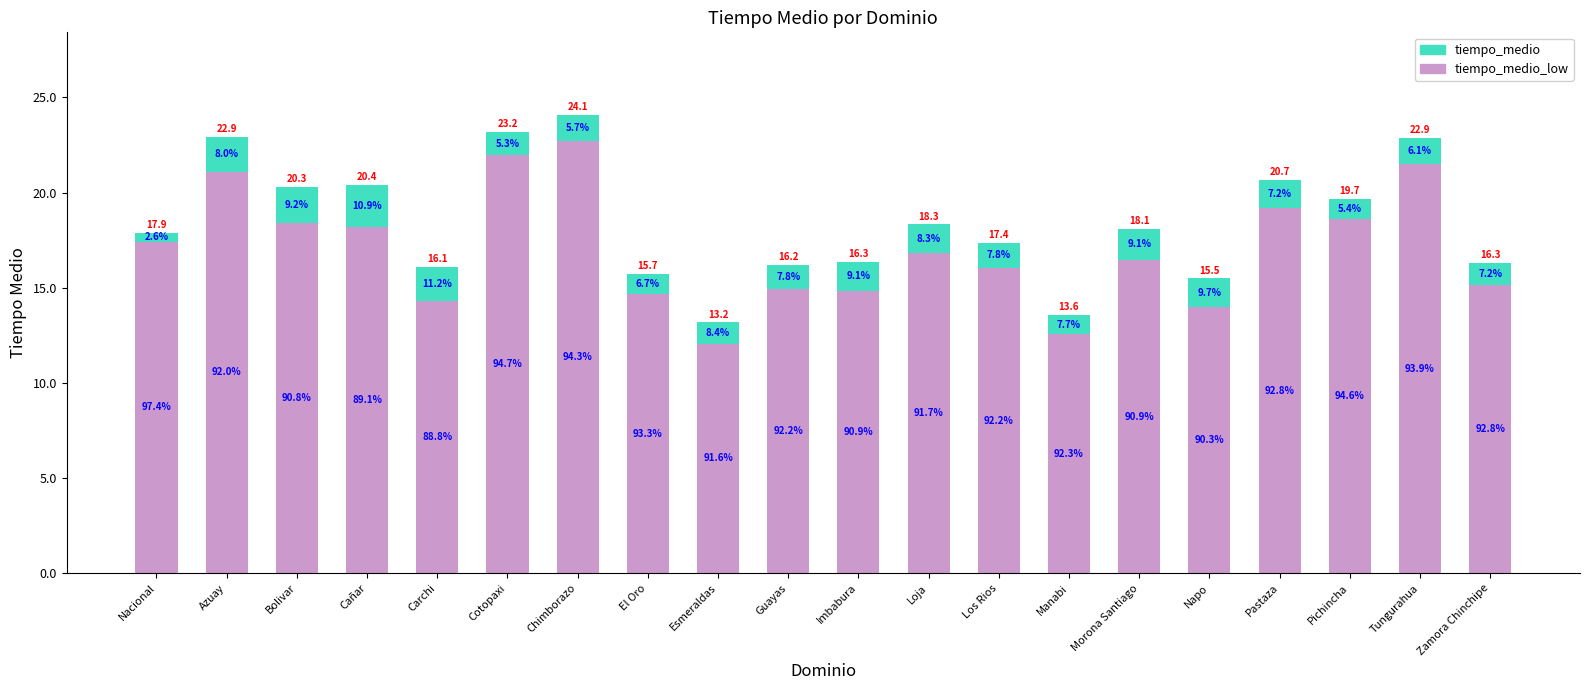

Are the bars horizontal?

No